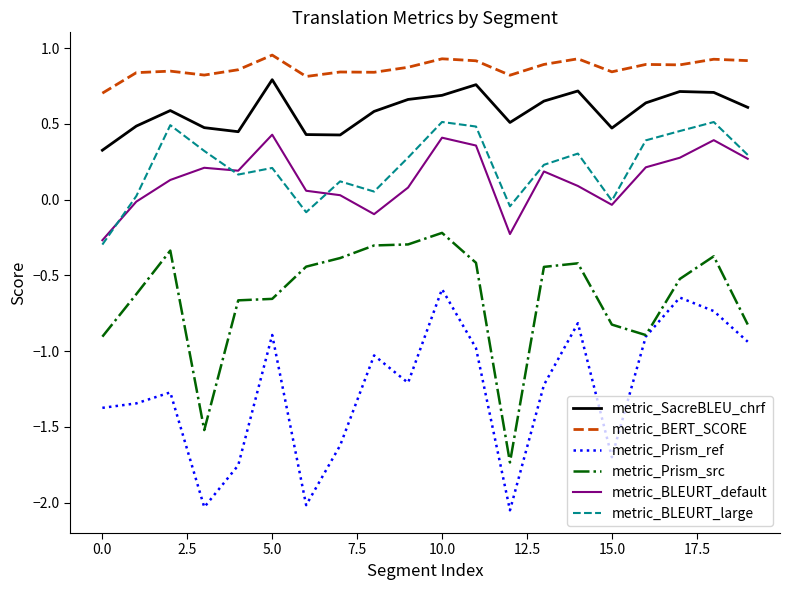

Count the number of categories in the chart.

20